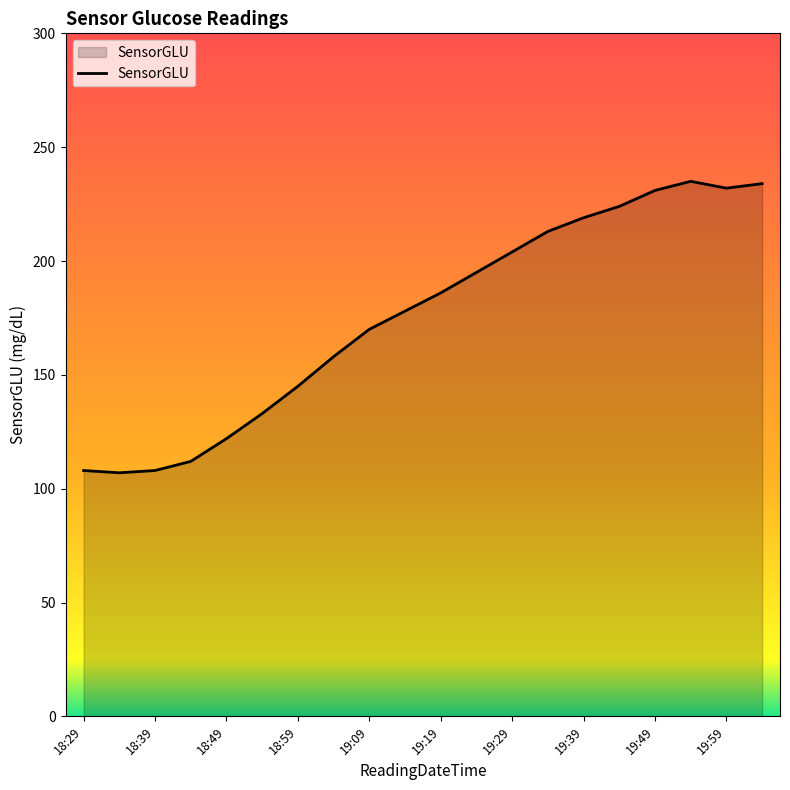

What is the difference between the maximum and minimum values?

128